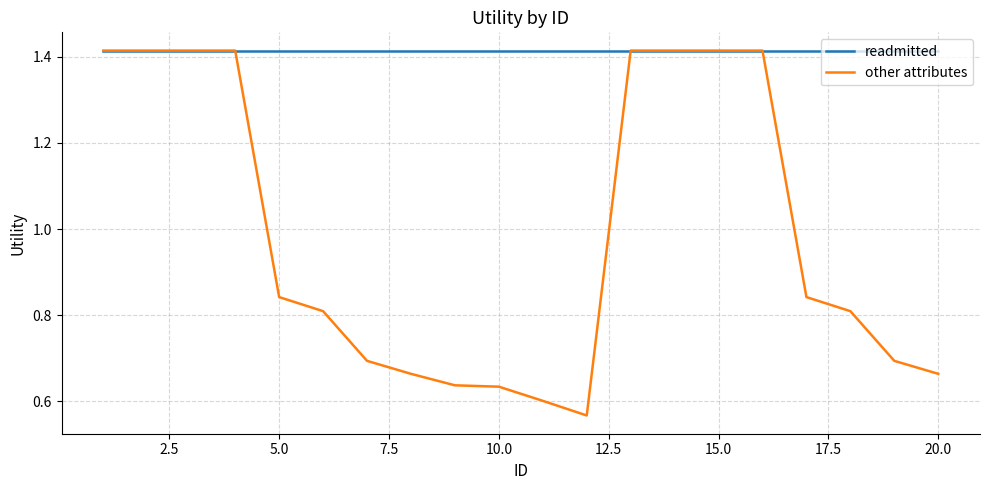

List the series in order of their overall mean, lowest first.

other attributes, readmitted